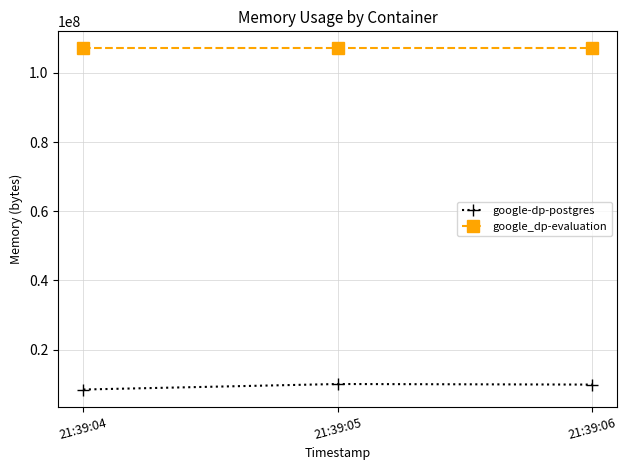

What is the maximum value shown in the chart?

107061248